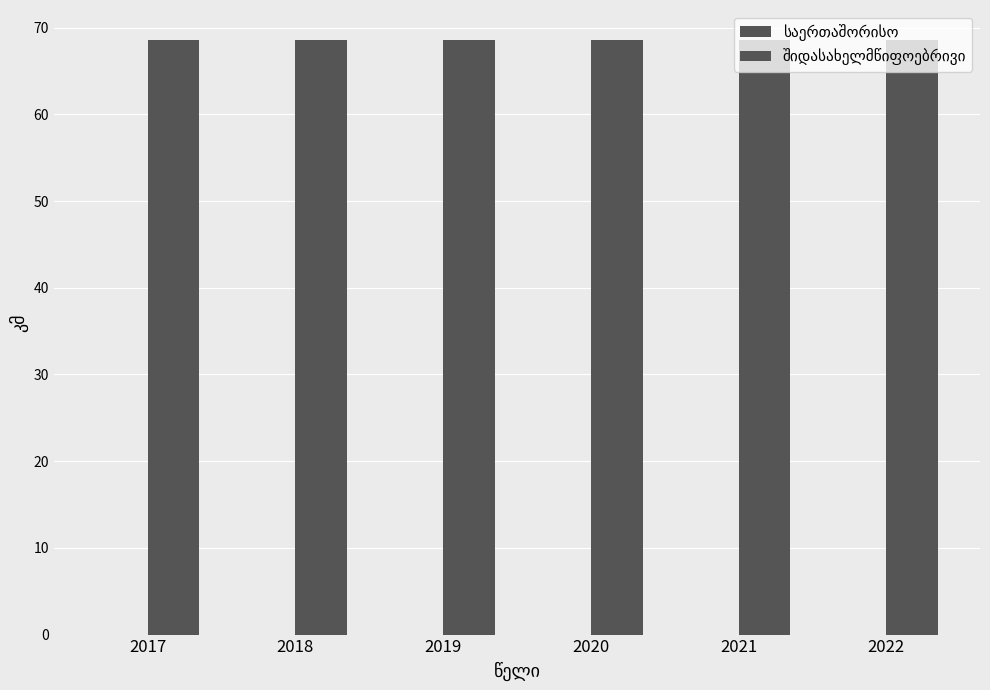

Rank the categories by საერთაშორისო value from highest to lowest.

2017, 2018, 2019, 2020, 2021, 2022